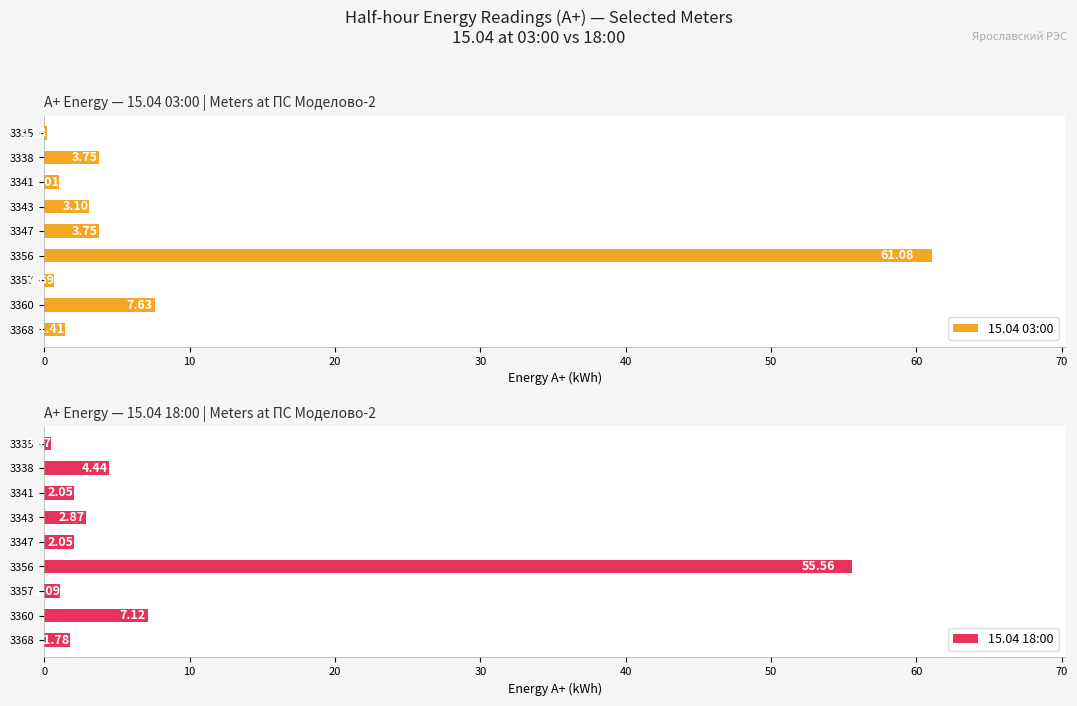

How many distinct data groups are displayed?

2